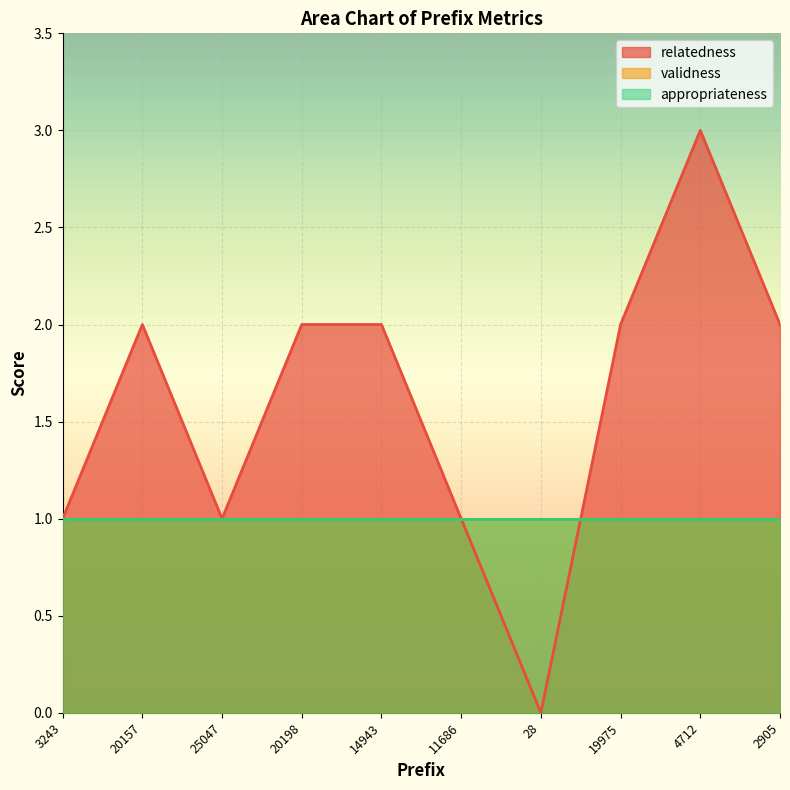

Reading right to left, what are all the values shown in this chart?

relatedness: 2	3	2	0	1	2	2	1	2	1
validness: 1	1	1	1	1	1	1	1	1	1
appropriateness: 1	1	1	1	1	1	1	1	1	1